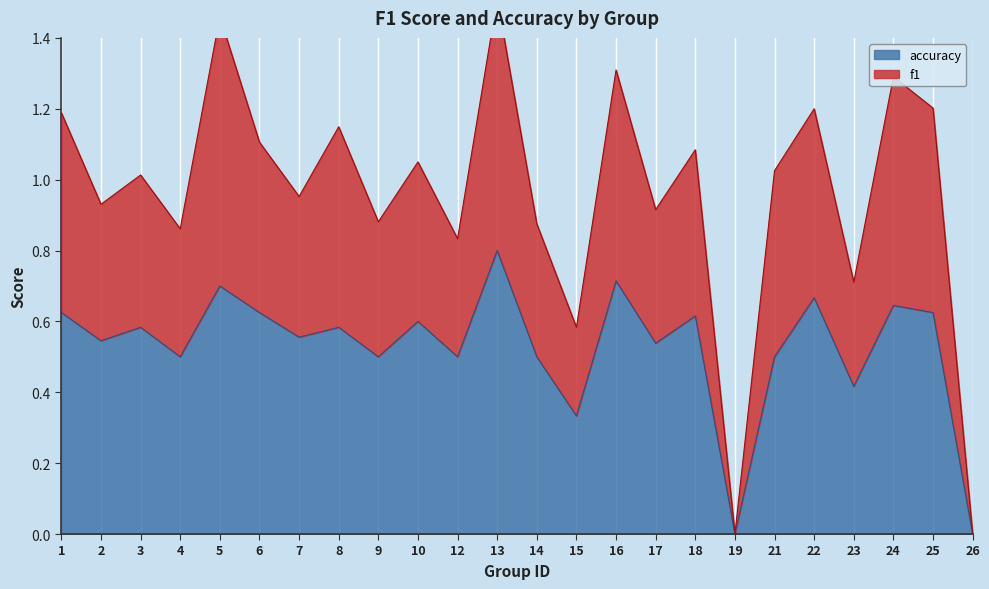

What are all the series names shown in the legend?

f1, accuracy